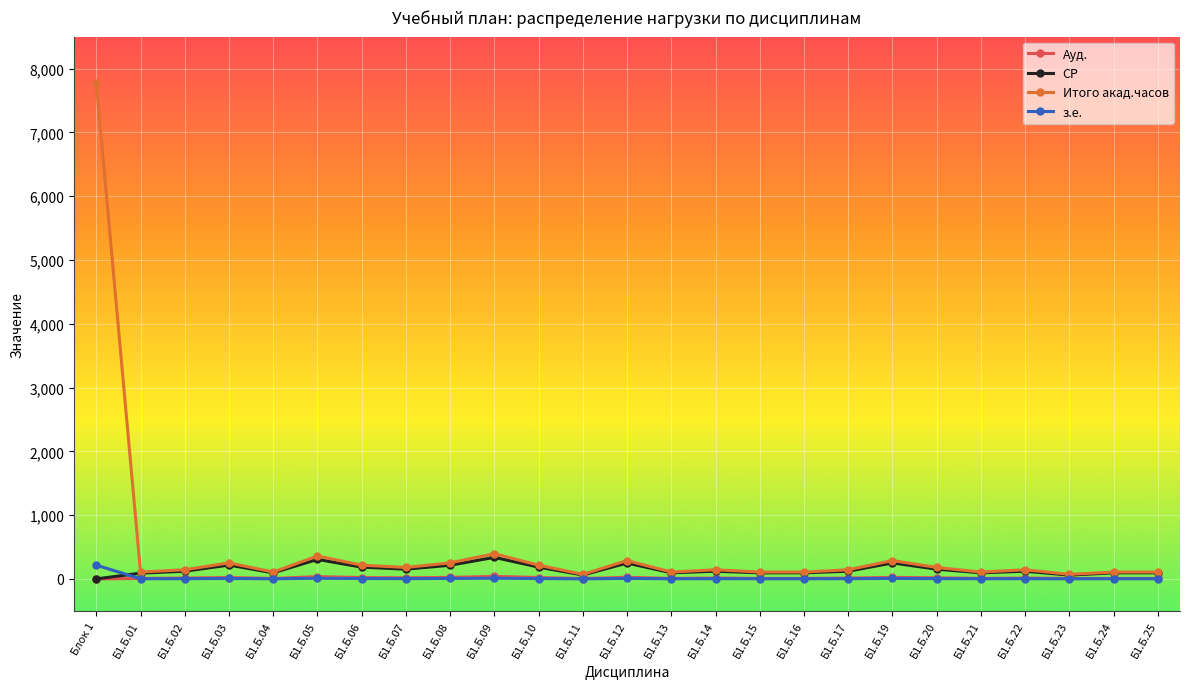

List the series in order of their peak value, highest first.

Итого акад.часов, СР, з.е., Ауд.